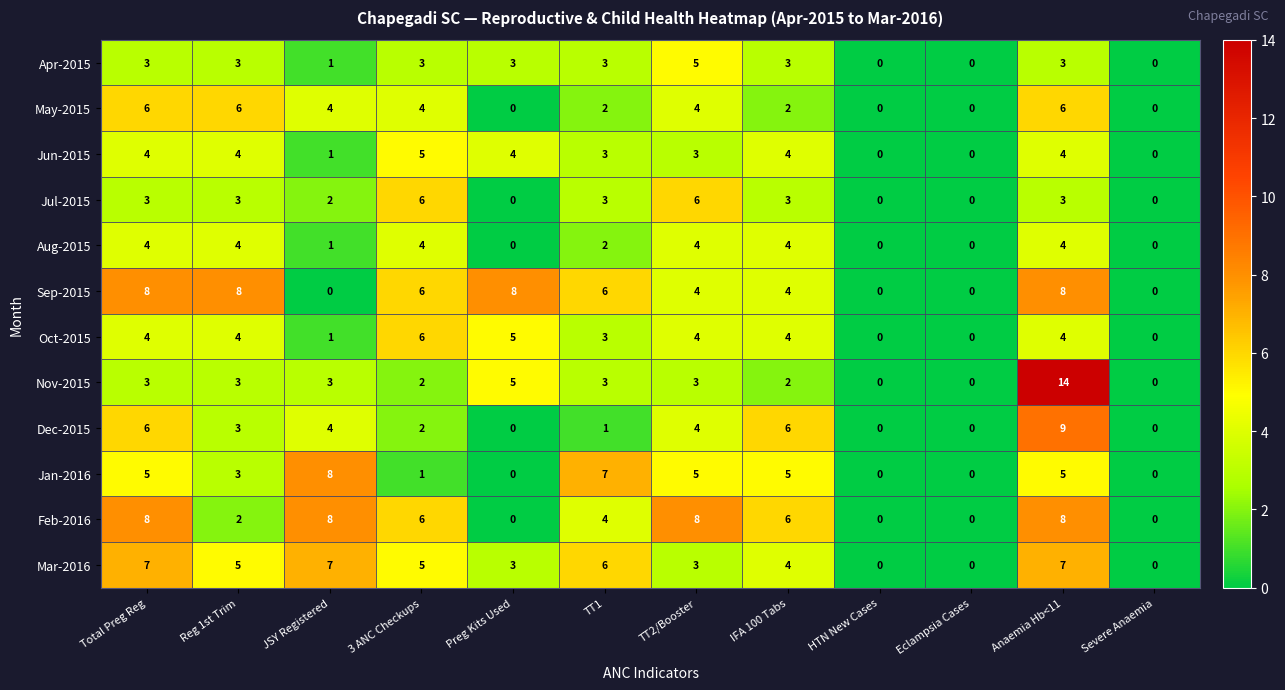

Between Reg 1st Trim and Preg Kits Used, which series saw the biggest shift?

May-2015